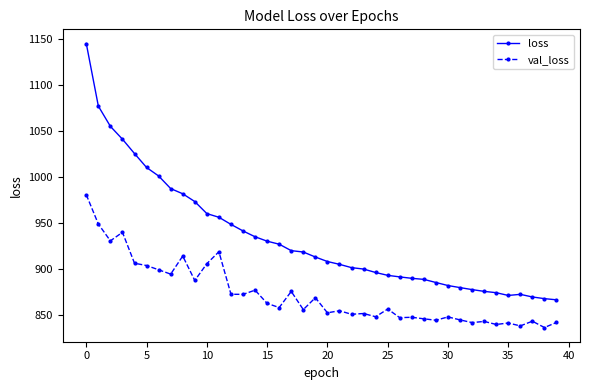

Rank the series by their maximum value, from lowest to highest.

val_loss, loss